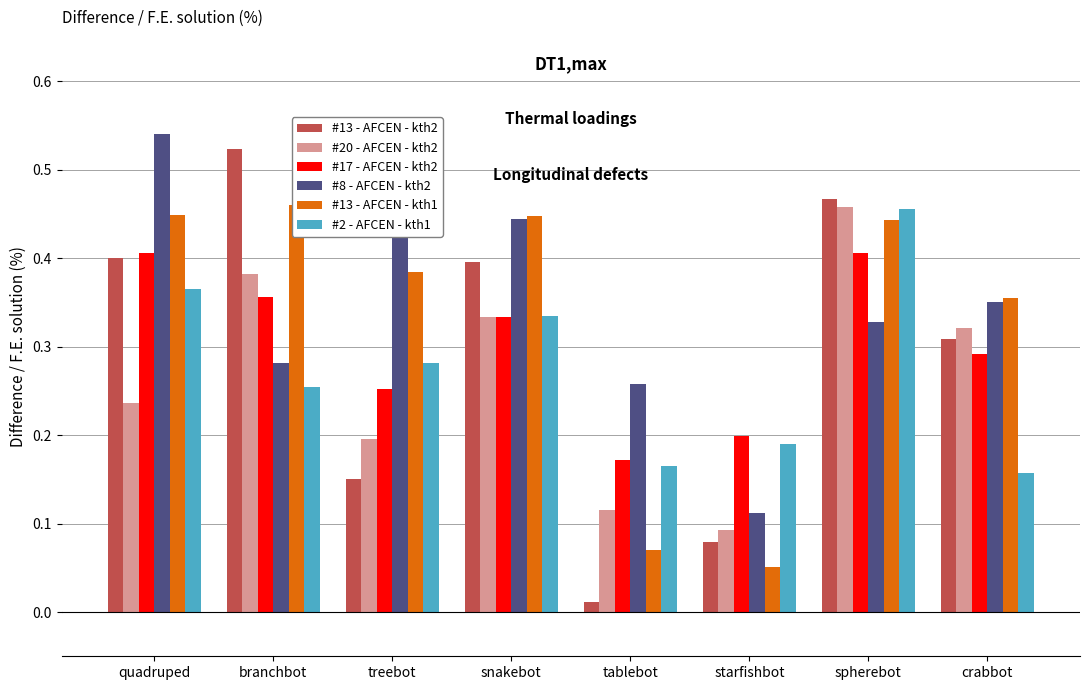

Count the #13 - AFCEN - kth1 values in the range 0 to 1.

8